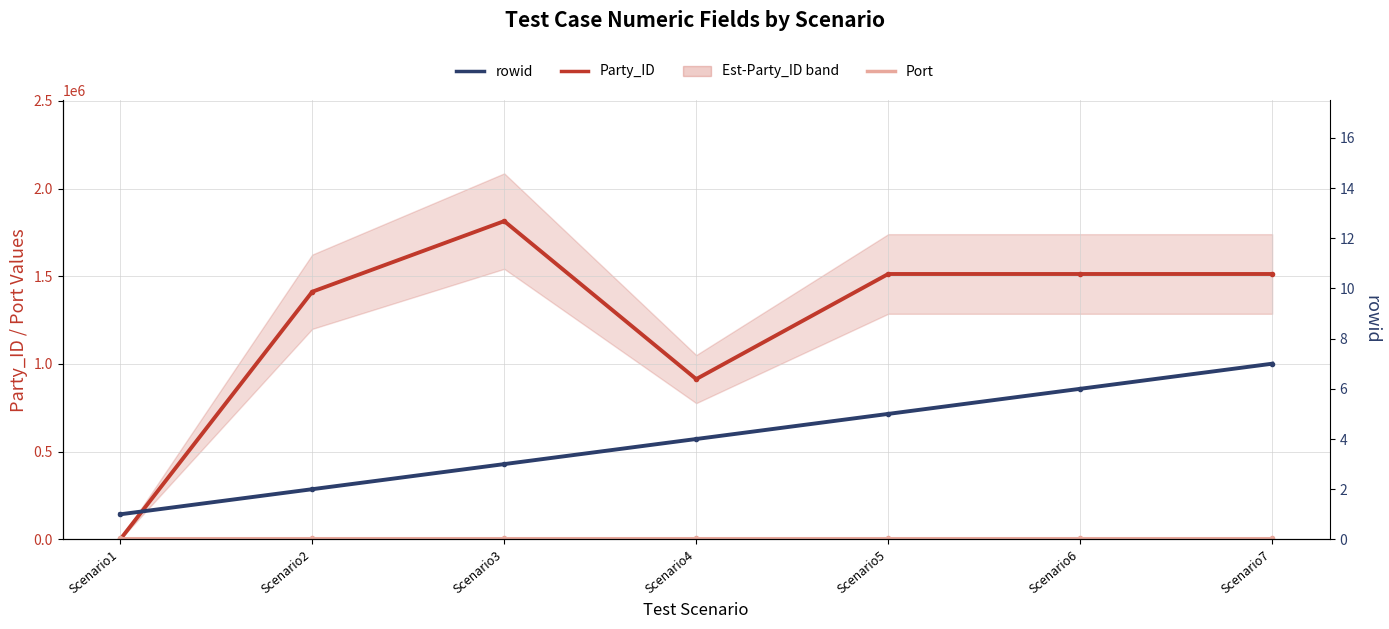

Is the value of Party_ID at Scenario5 greater than the value of Port at Scenario5?

Yes